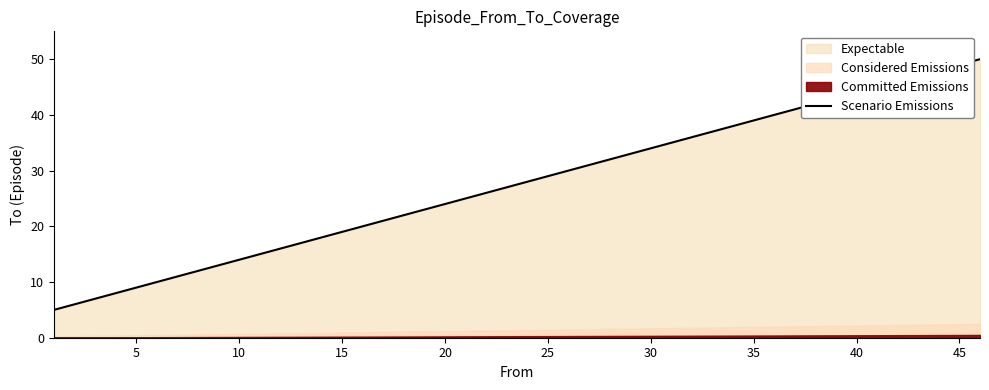

Reading right to left, list all the values displayed in this chart.

50	45	40	35	30	25	20	15	10	5